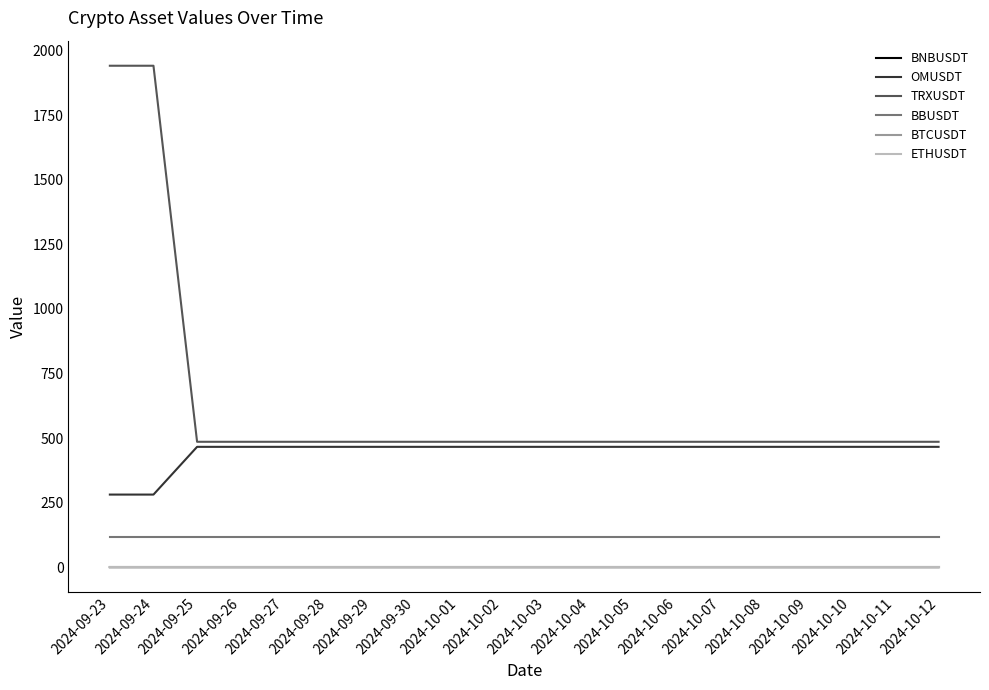

Which series has the widest spread of values?

TRXUSDT